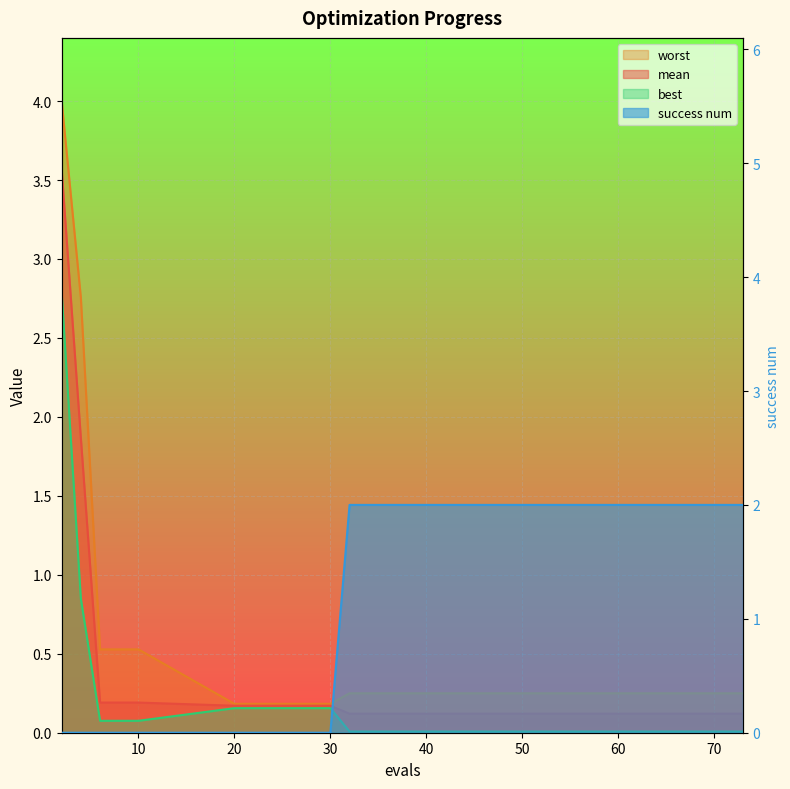

The best series shows 0.0 at 30. True or false?

False